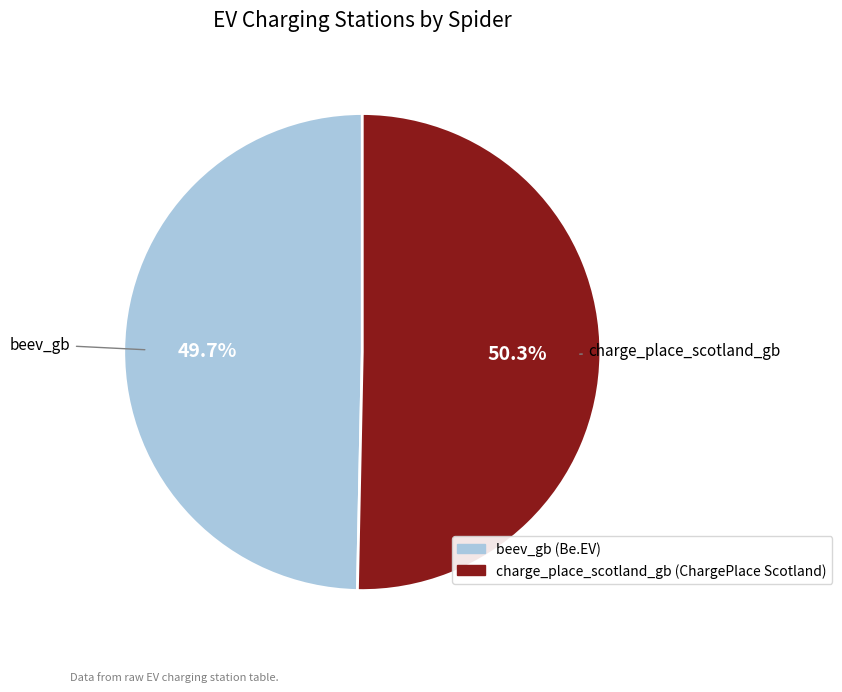

Count the number of slices in the pie.

2